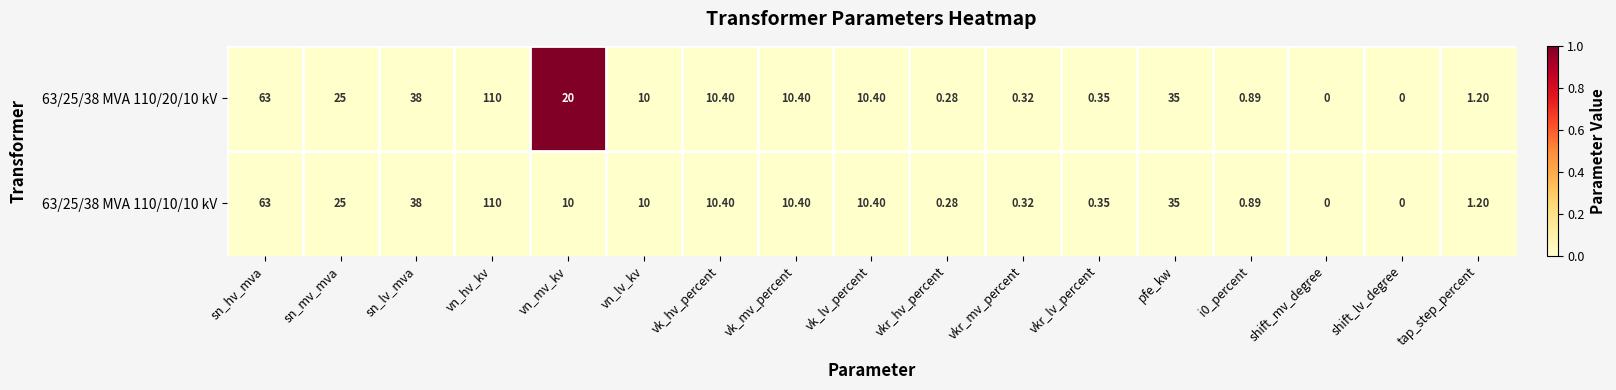

At which label does 63/25/38 MVA 110/10/10 kV first exceed 10?

sn_hv_mva